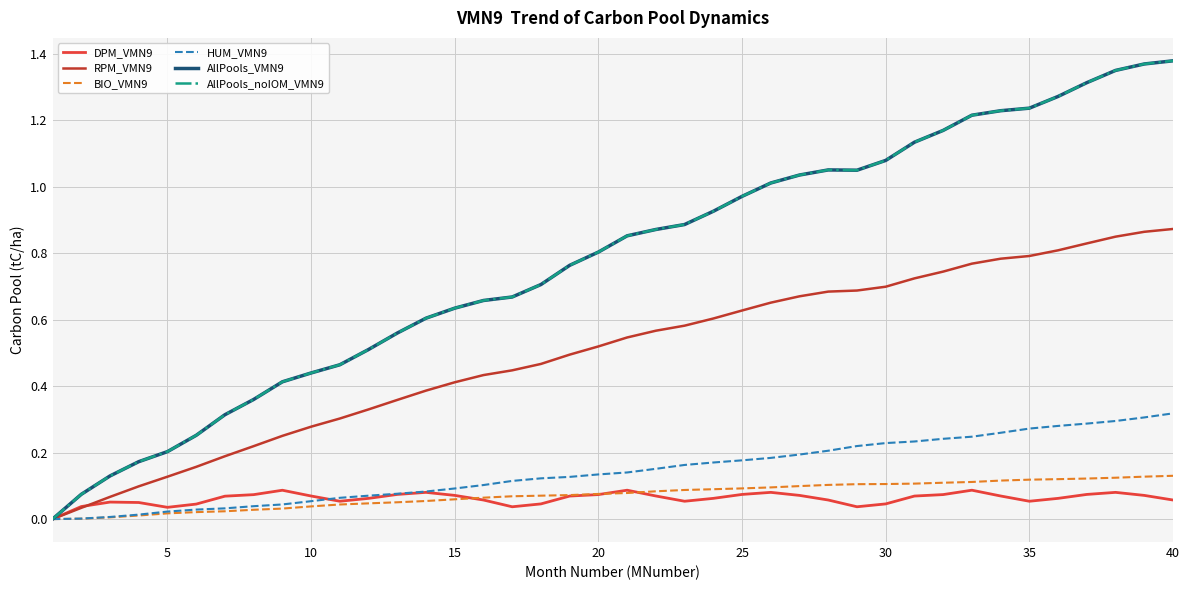

In DPM_VMN9, how many points are lower than both neighbors (excluding endpoints)?

6